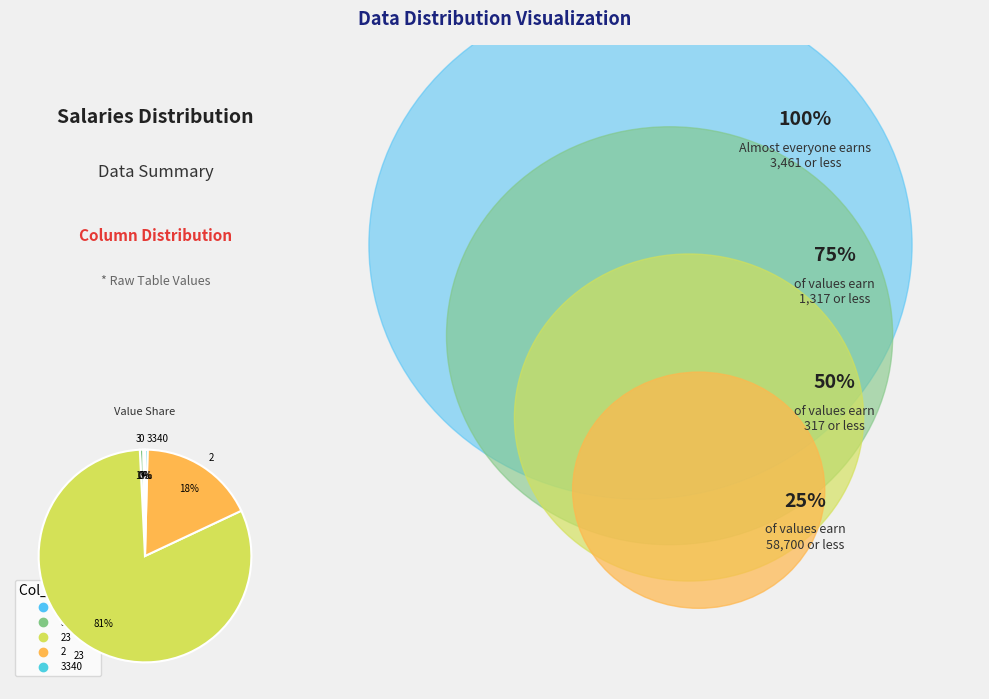

To the nearest percent, what is the difference between the largest and smallest slice percentages?

81%